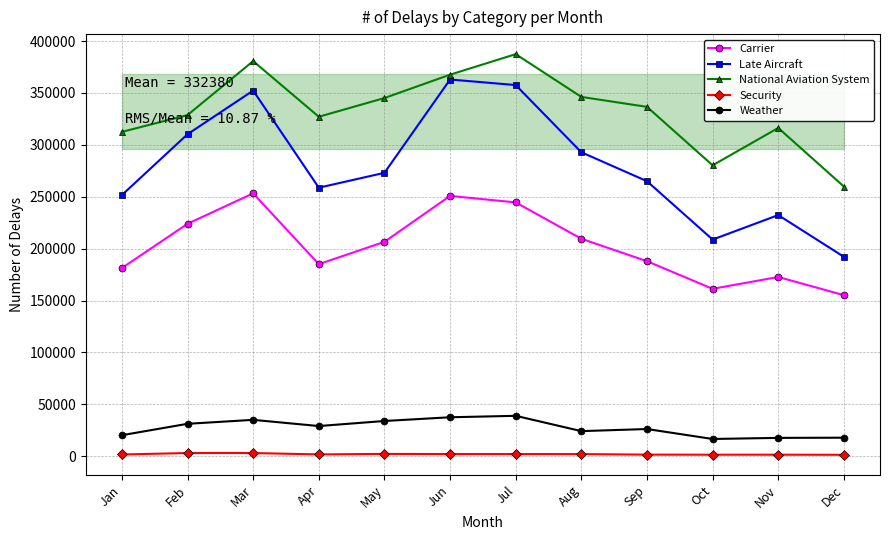

What are all the series names shown in the legend?

Carrier, Late Aircraft, National Aviation System, Security, Weather